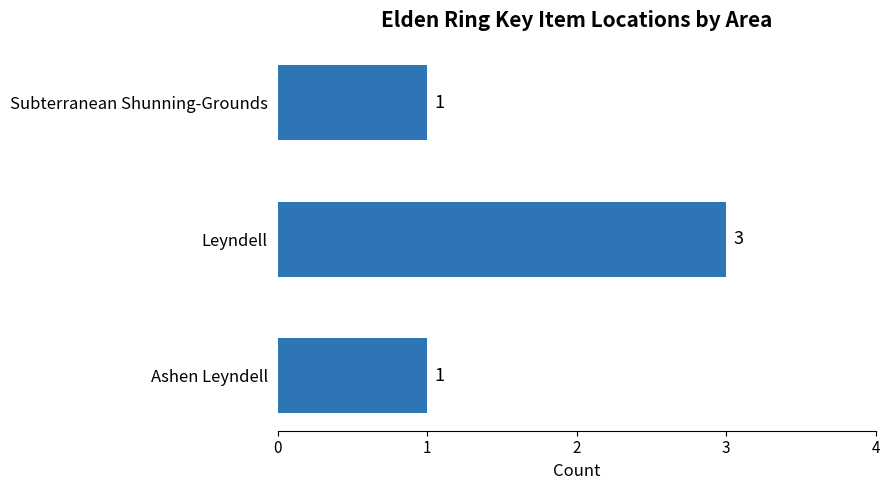

Are the bars horizontal?

Yes